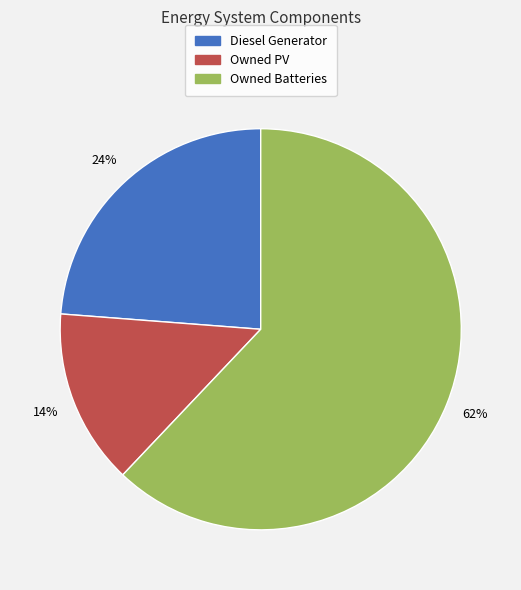

To the nearest percent, what is the difference between the largest and smallest slice percentages?

48%